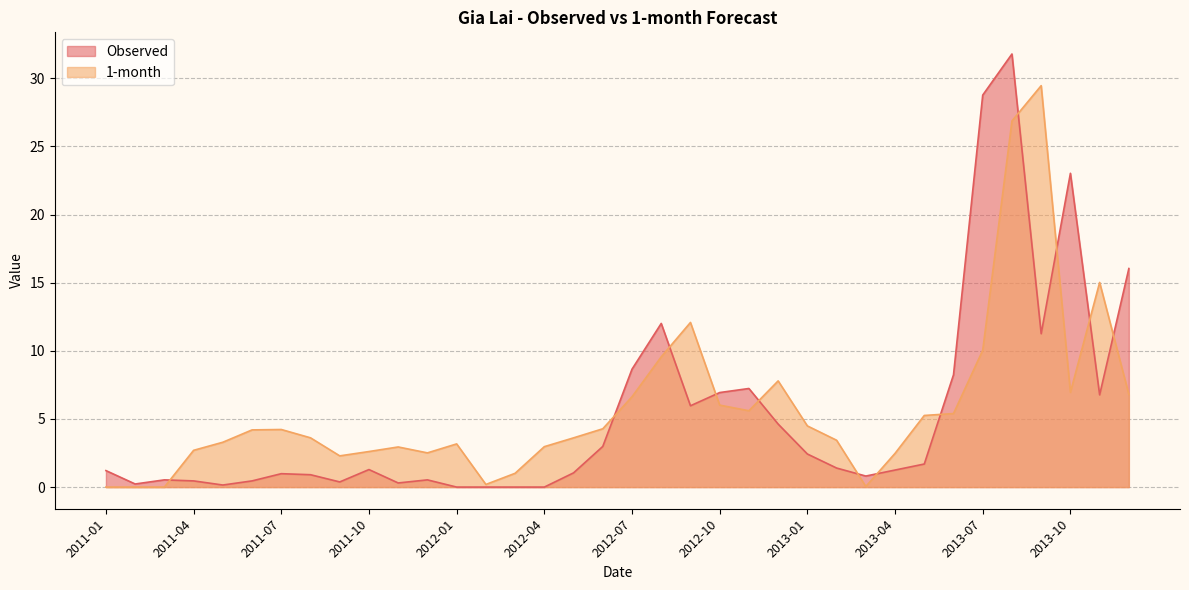

Which has a higher value, 2011-07 or 2012-02?

2011-07